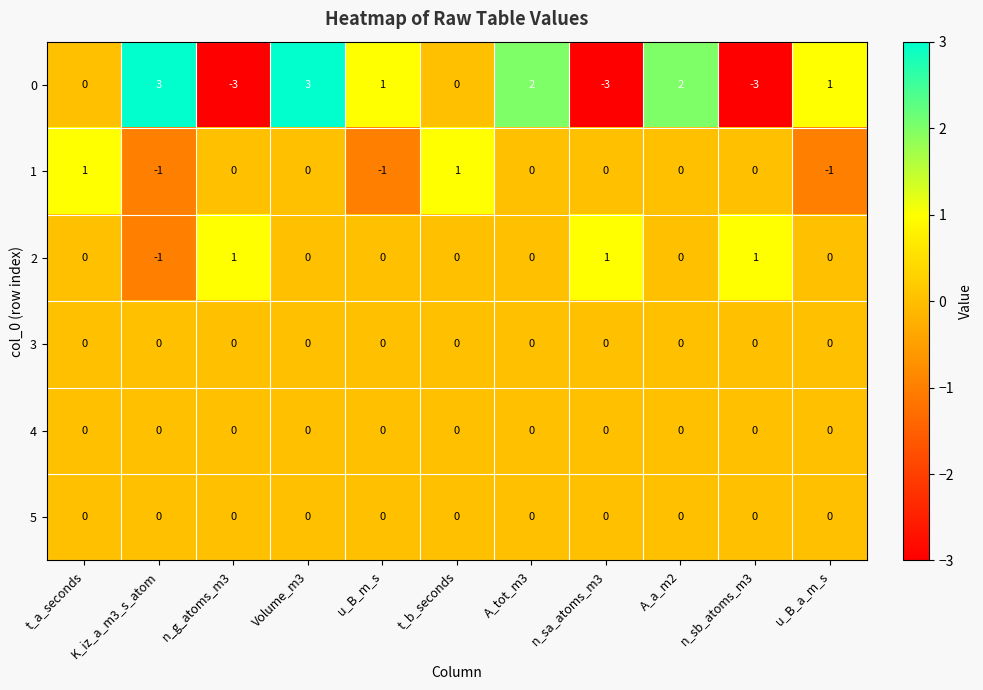

What is the total value across all series at Volume_m3?

3